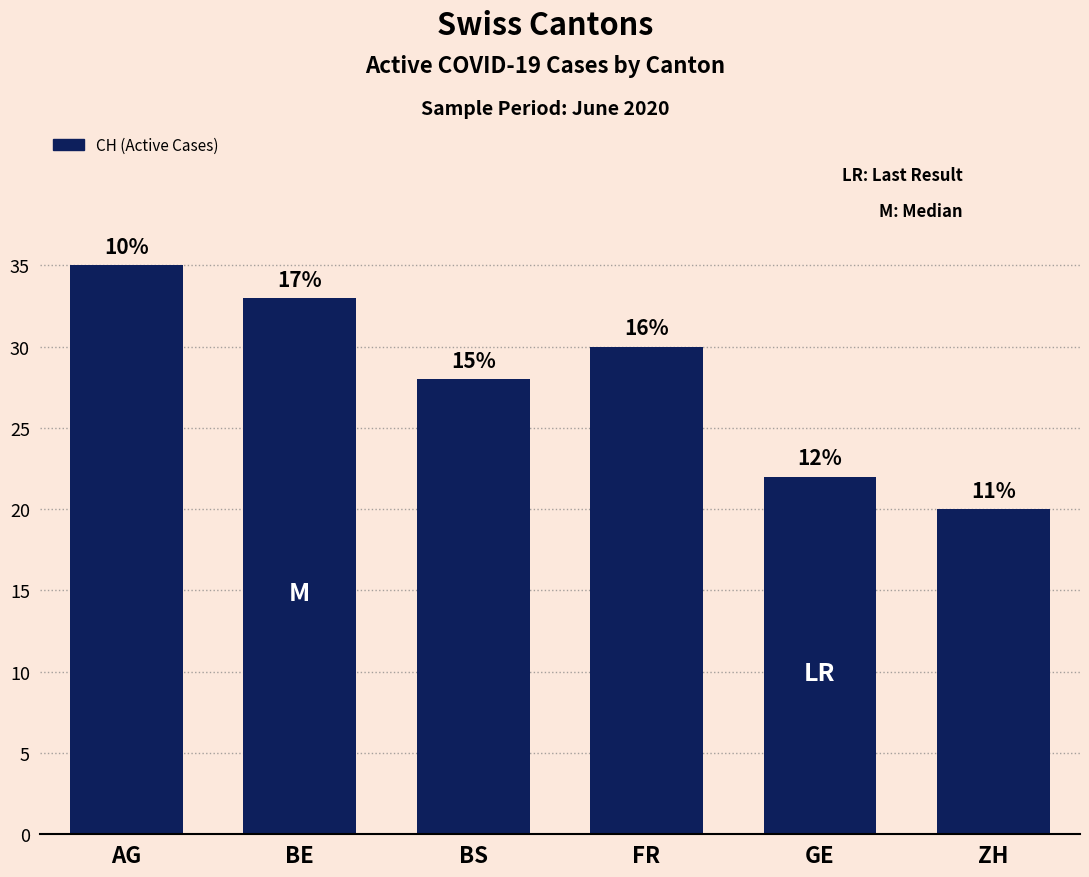

Rank the categories by value from lowest to highest.

ZH, GE, BS, FR, BE, AG